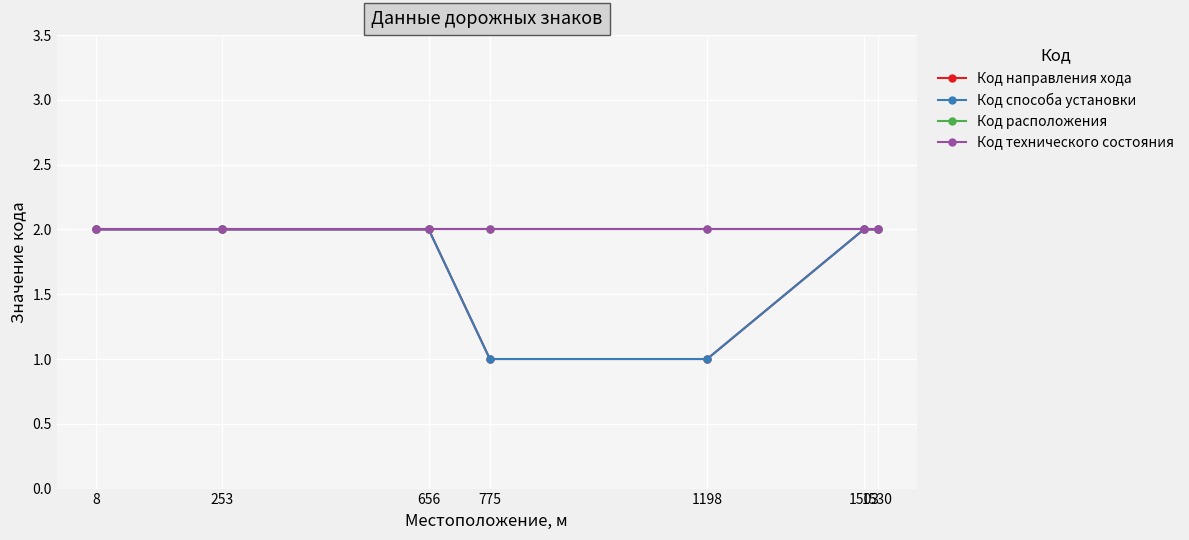

What is the maximum value for Код технического состояния?

2